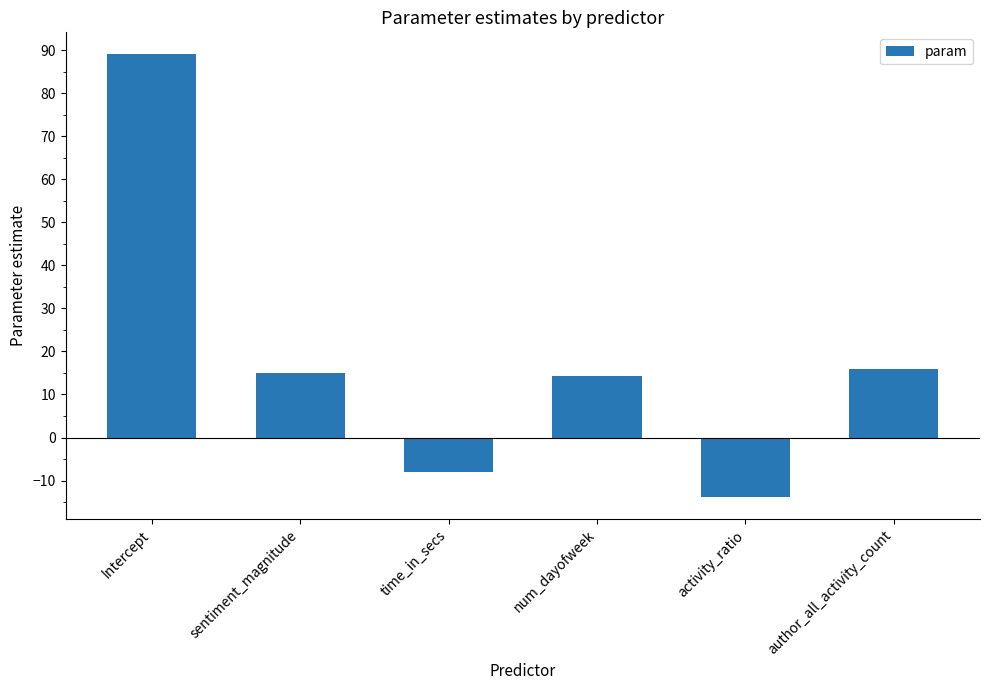

What is the average value?

18.7